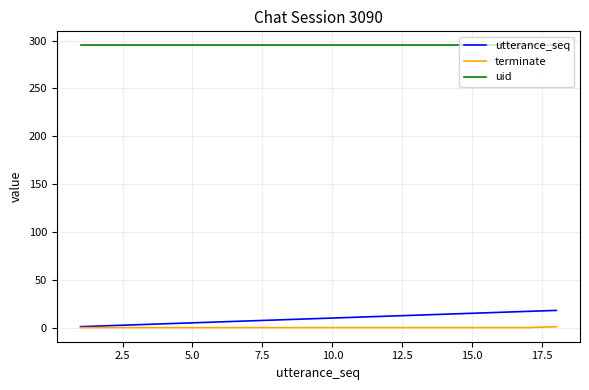

Which series has the largest total across all categories?

uid